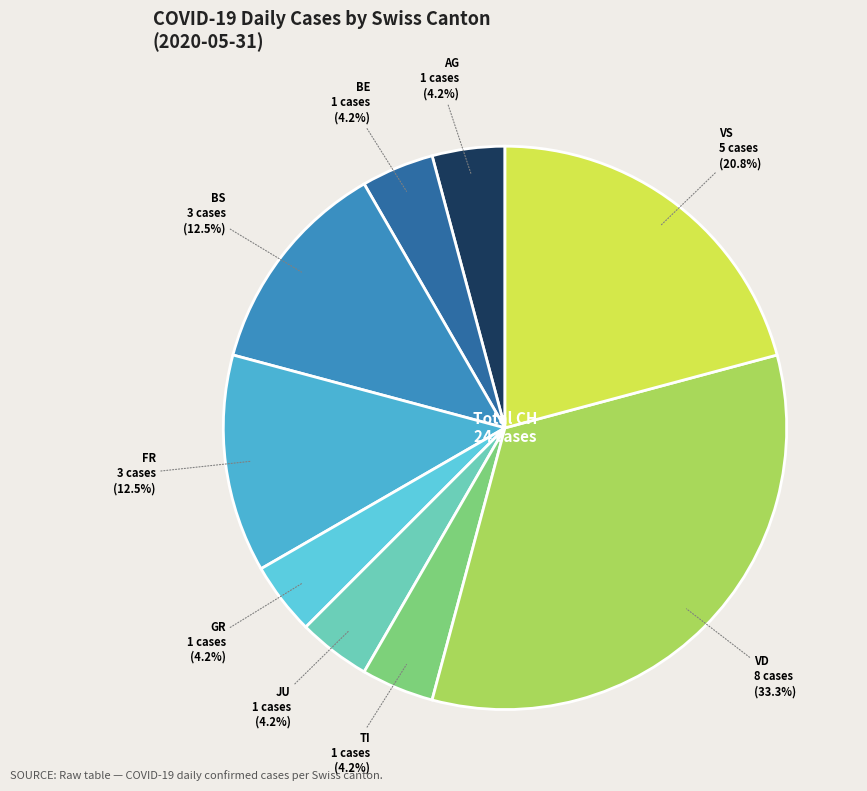

To the nearest percent, what is the difference between the largest and smallest slice percentages?

29%